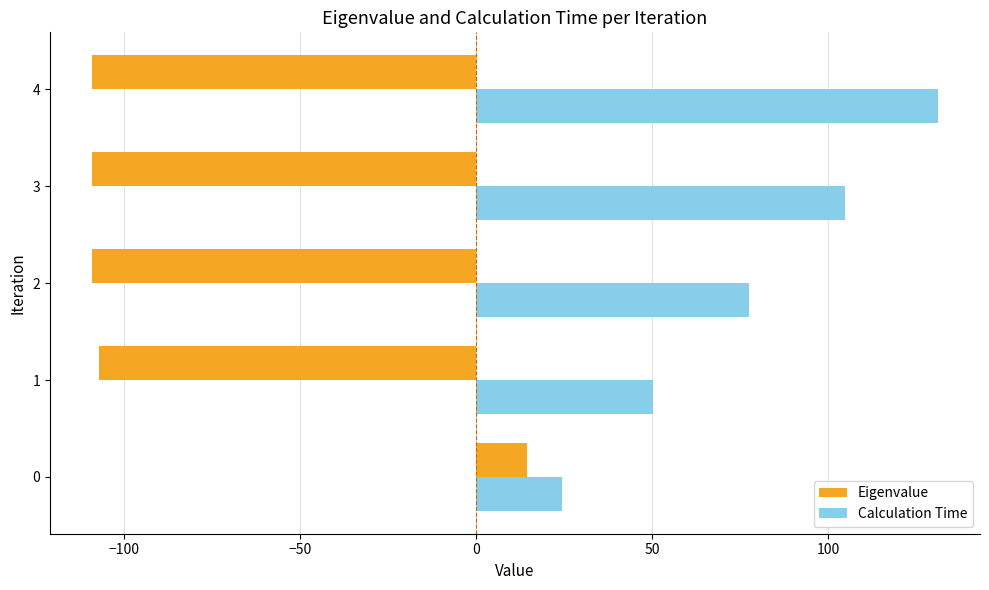

How many negative values does the Eigenvalue series have?

4